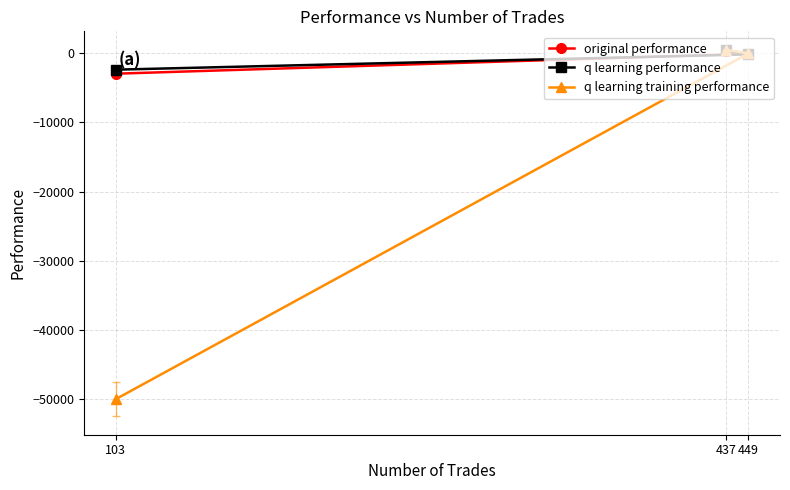

How many data points does each series have?

3